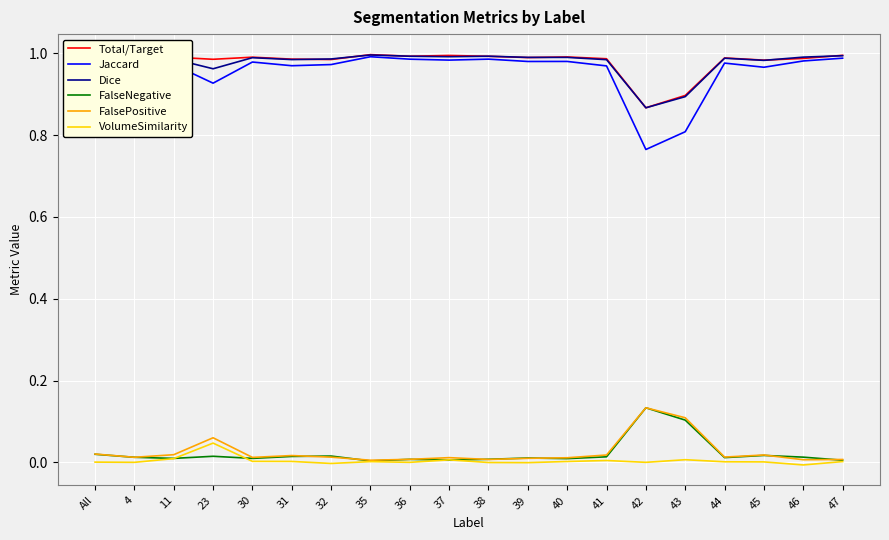

Which category has the highest value in the FalseNegative series?

42